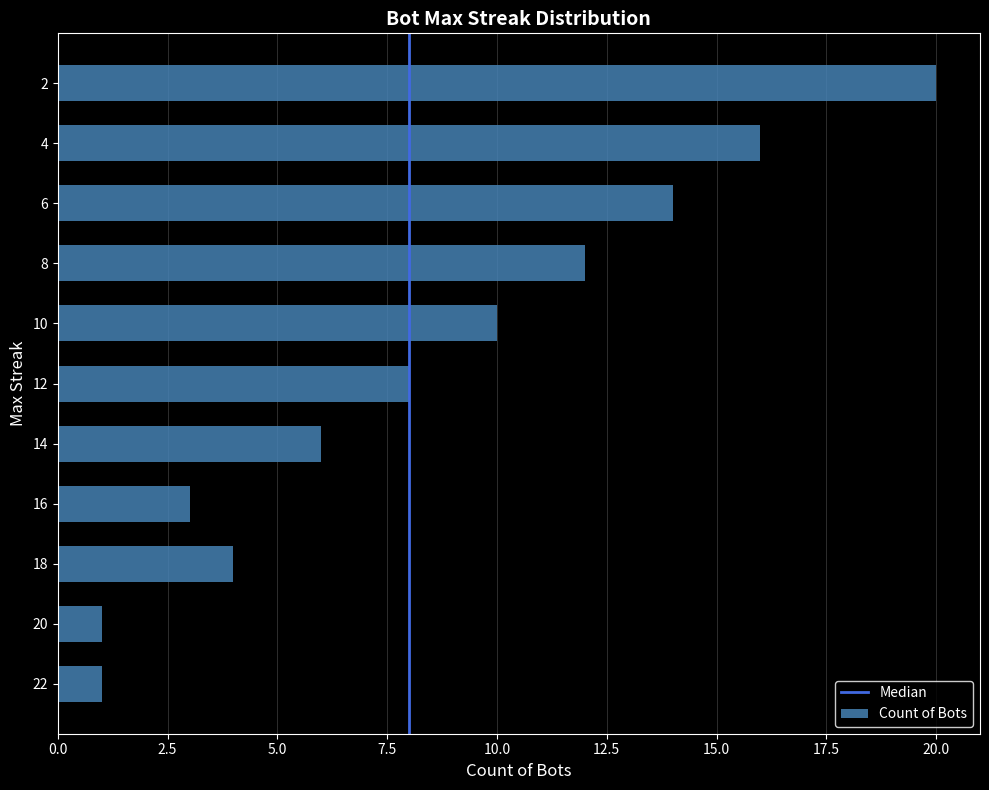

What is the sum of the values at 6 and 18?

18